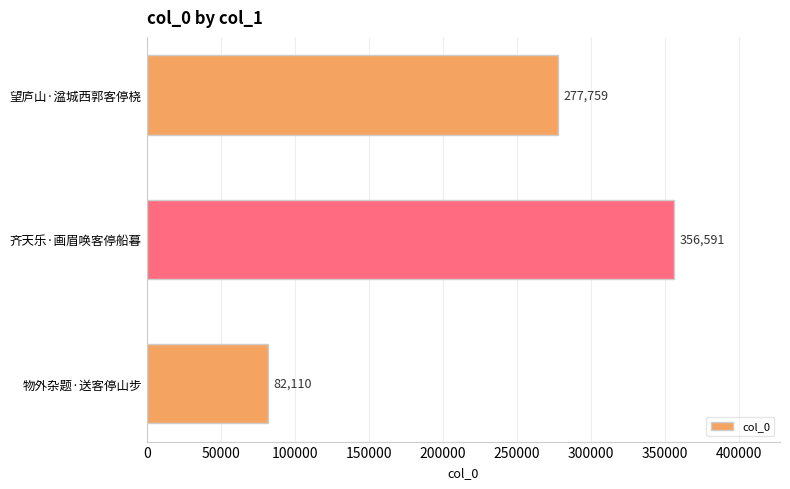

What is the label of the 1st bar from the bottom?

物外杂题·送客停山步